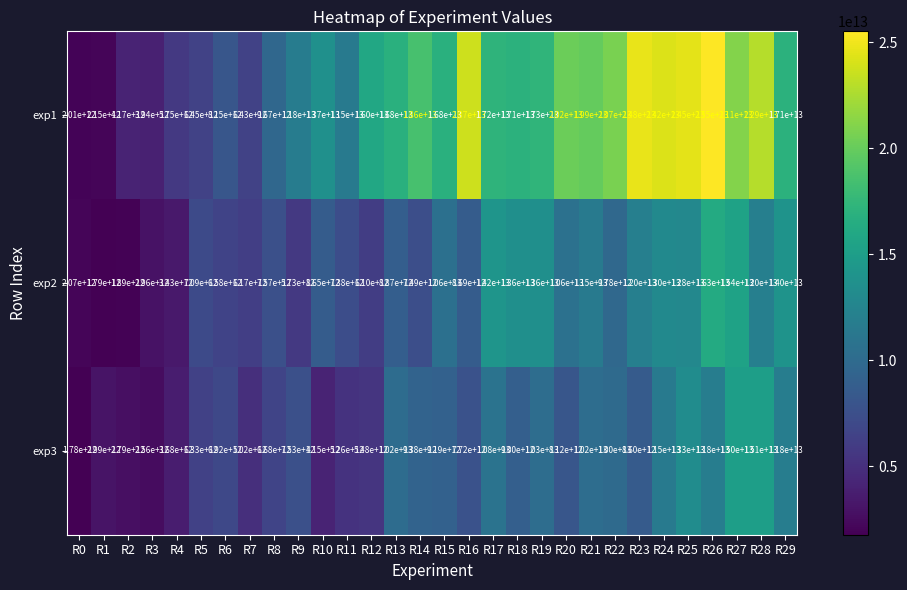

Which series has the widest spread of values?

exp1